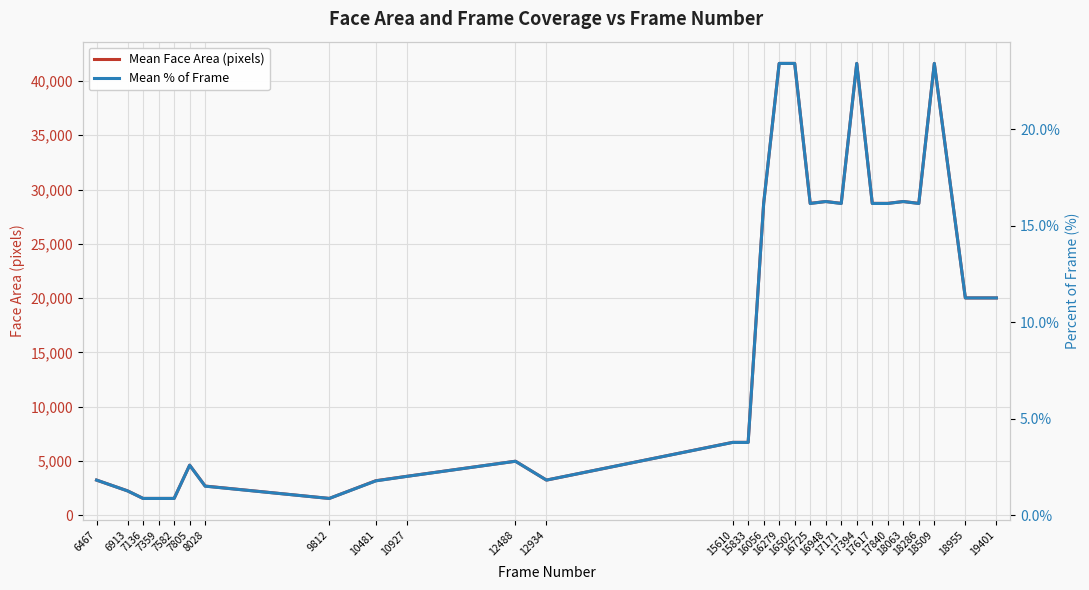

Which series changed the most between 10927 and 18286?

Mean Face Area (pixels)